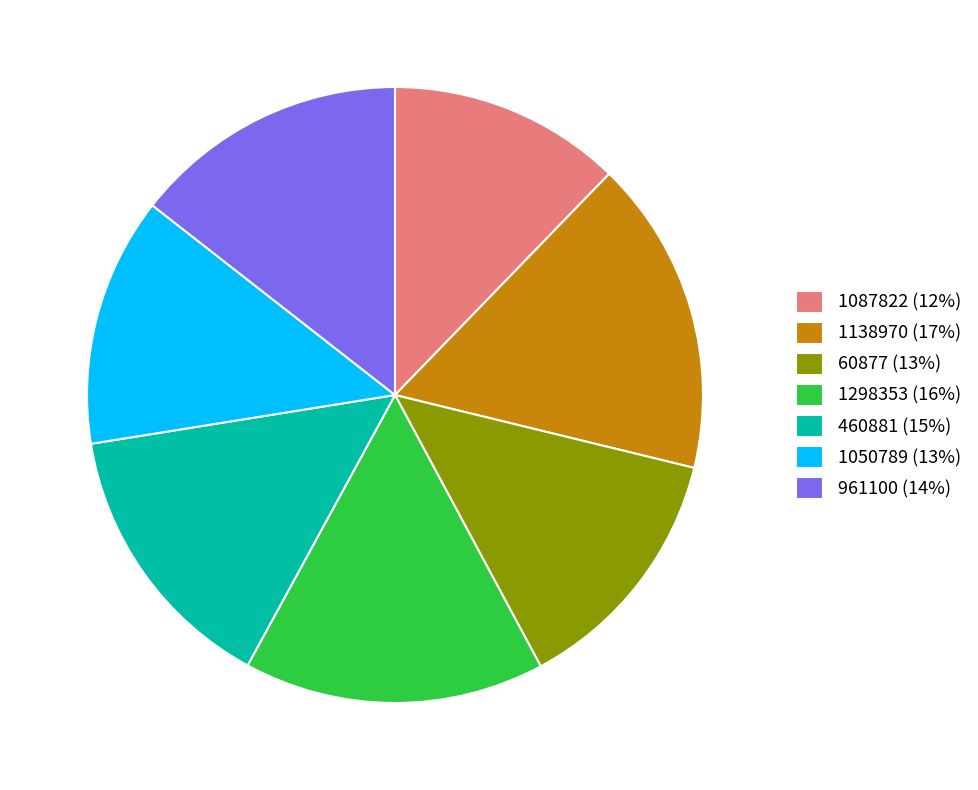

Between 1138970 (17%) and 60877 (13%), which is larger?

1138970 (17%)